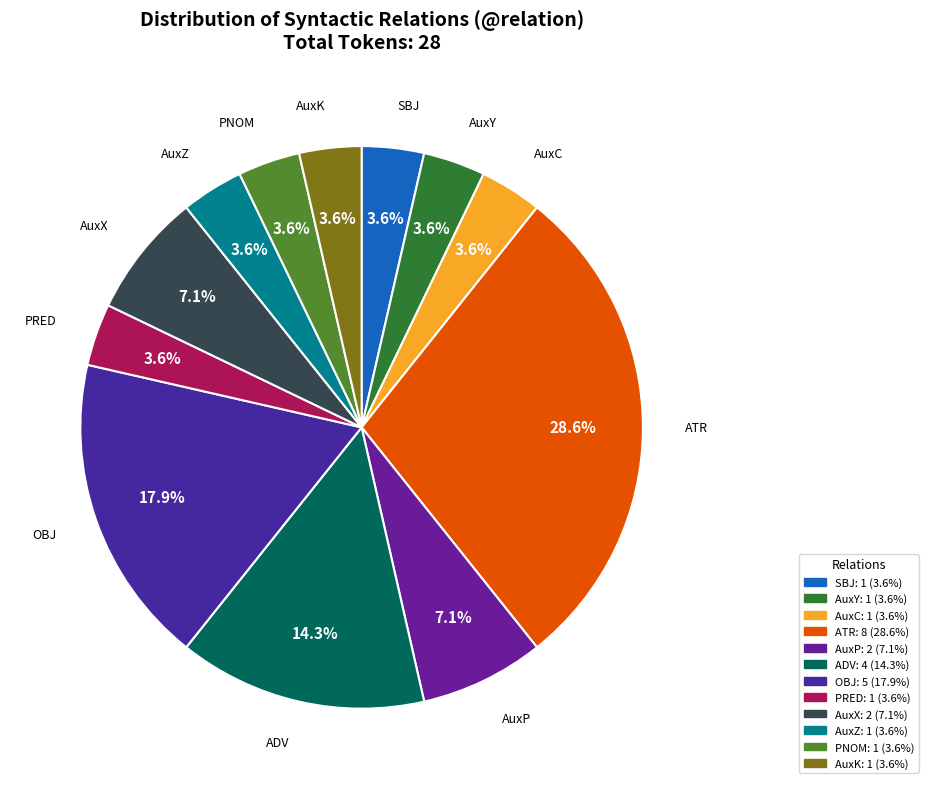

What portion of the pie excludes AuxK?

96.4%